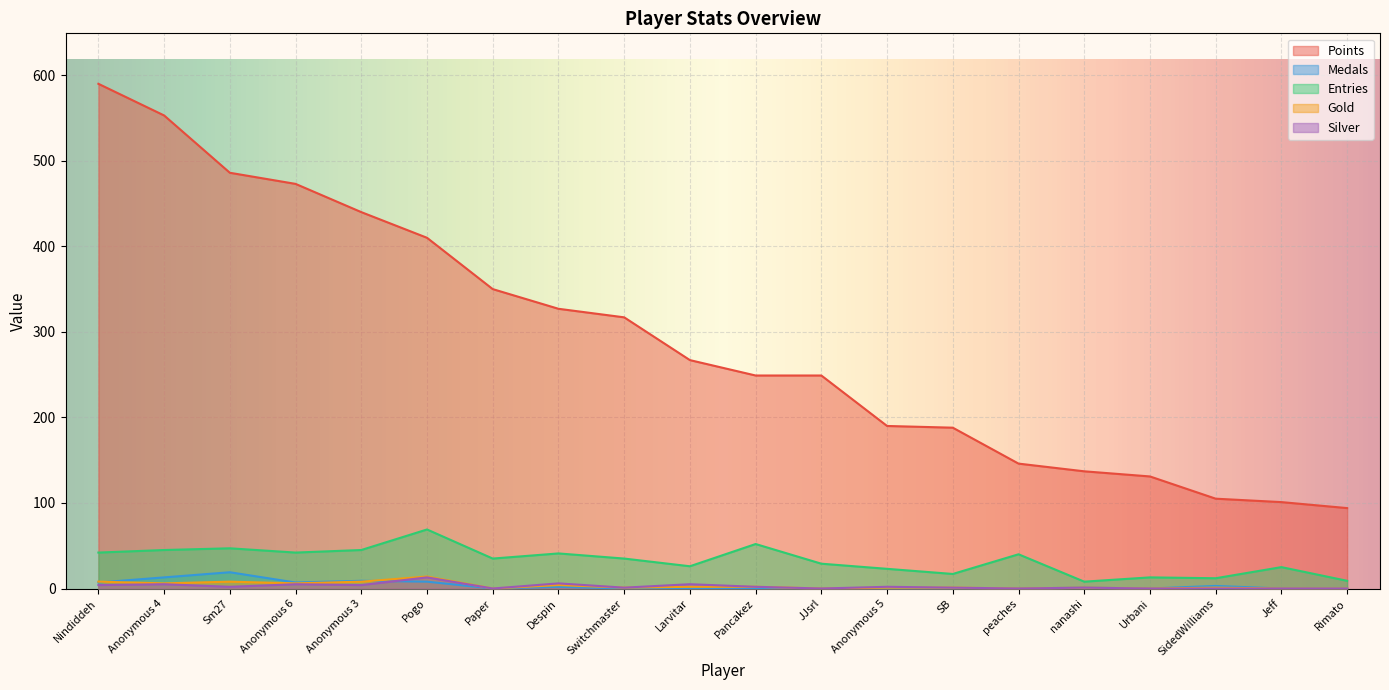

List the labels in order of Points value, smallest first.

Rimato, Jeff, SidedWilliams, Urbani, nanashi, peaches, SB, Anonymous 5, Pancakez, JJsrl, Larvitar, Switchmaster, Despin, Paper, Pogo, Anonymous 3, Anonymous 6, Sm27, Anonymous 4, Nindiddeh